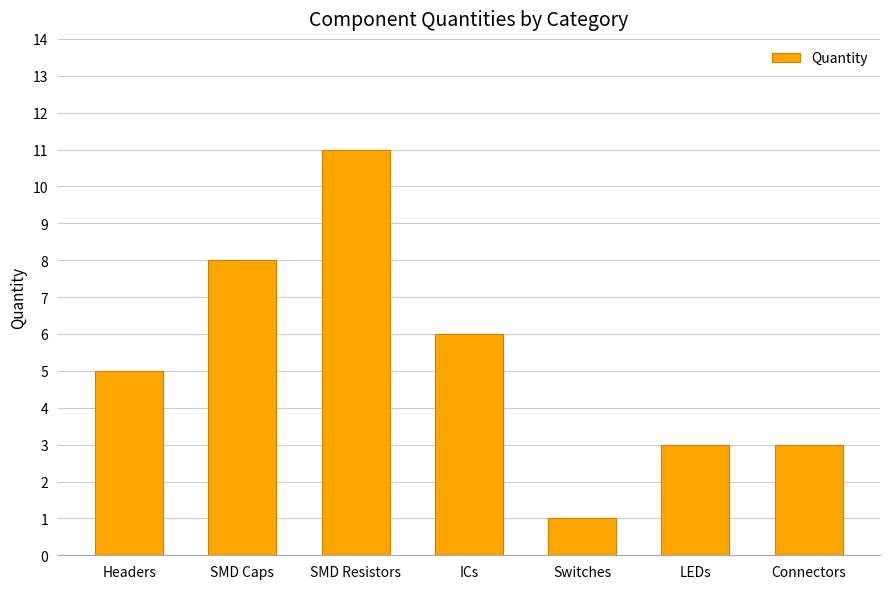

Reading left to right, extract all data points from this chart.

Headers=5	SMD Caps=8	SMD Resistors=11	ICs=6	Switches=1	LEDs=3	Connectors=3